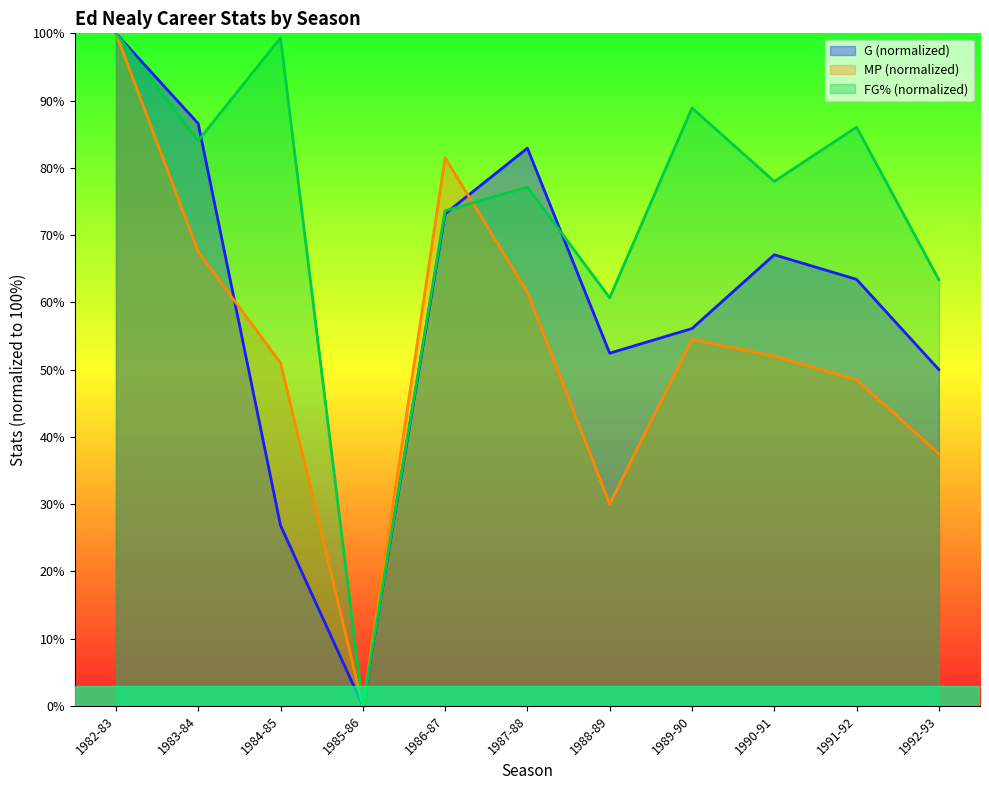

After their last crossing, which series has the higher values: G or MP?

G